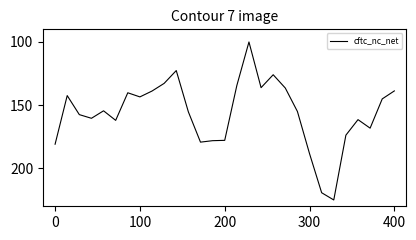

What is the maximum value shown in the chart?

225.0